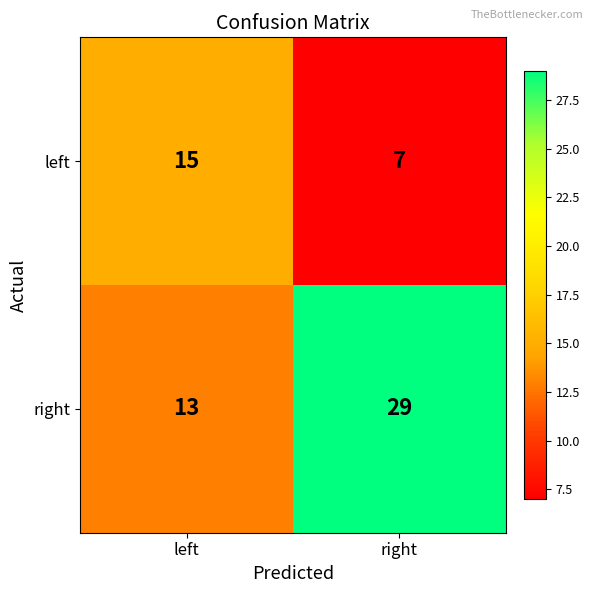

What is the sum of all left values?

22